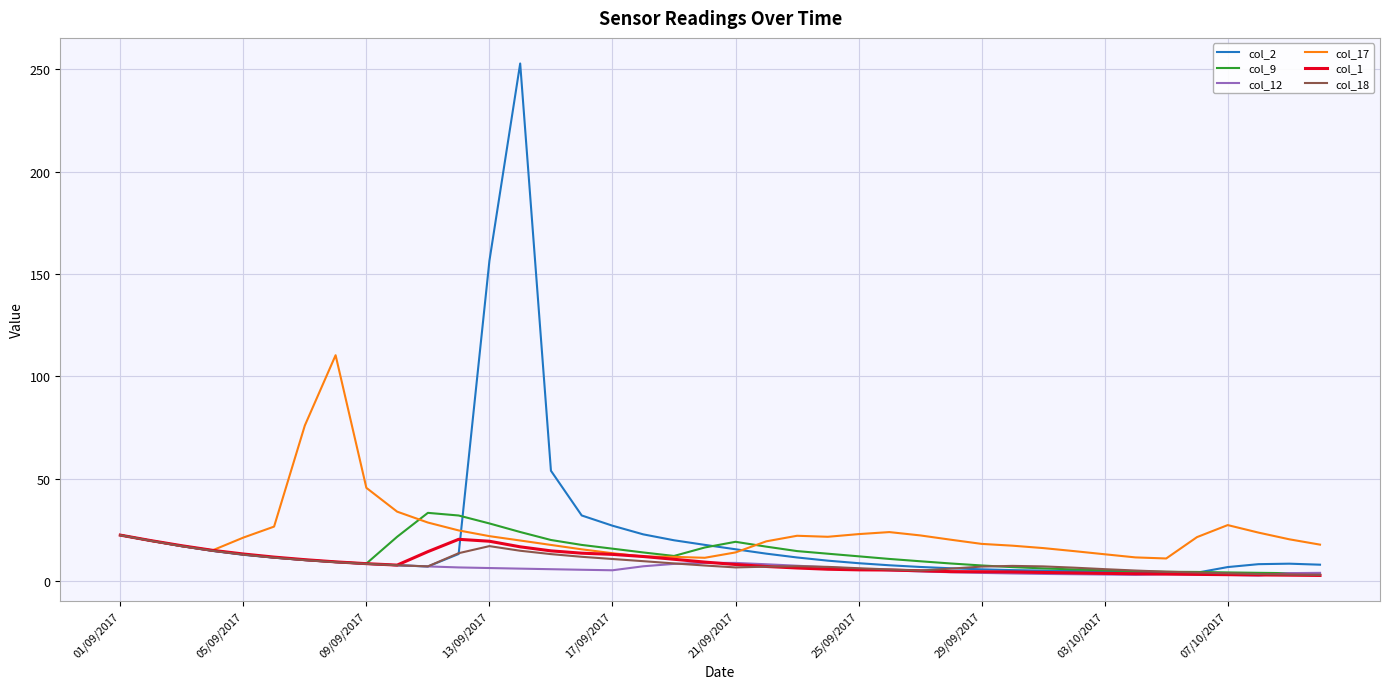

How many series are shown in this chart?

6